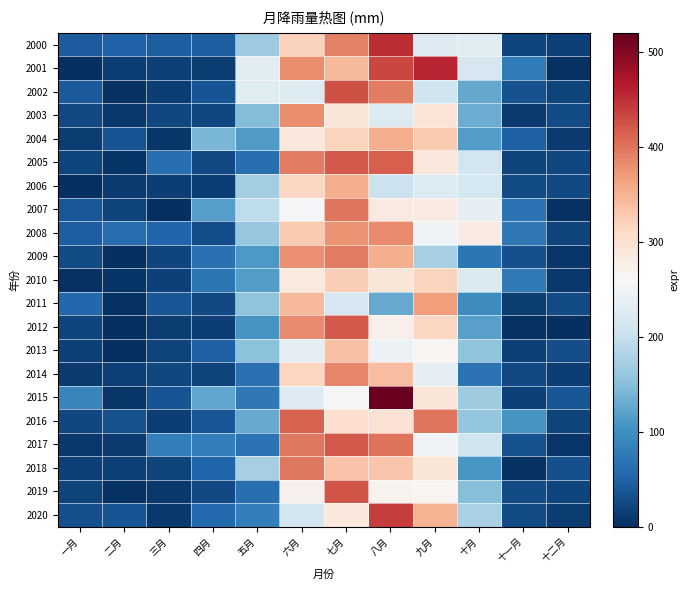

At how many categories does at least one series exceed 465?

1